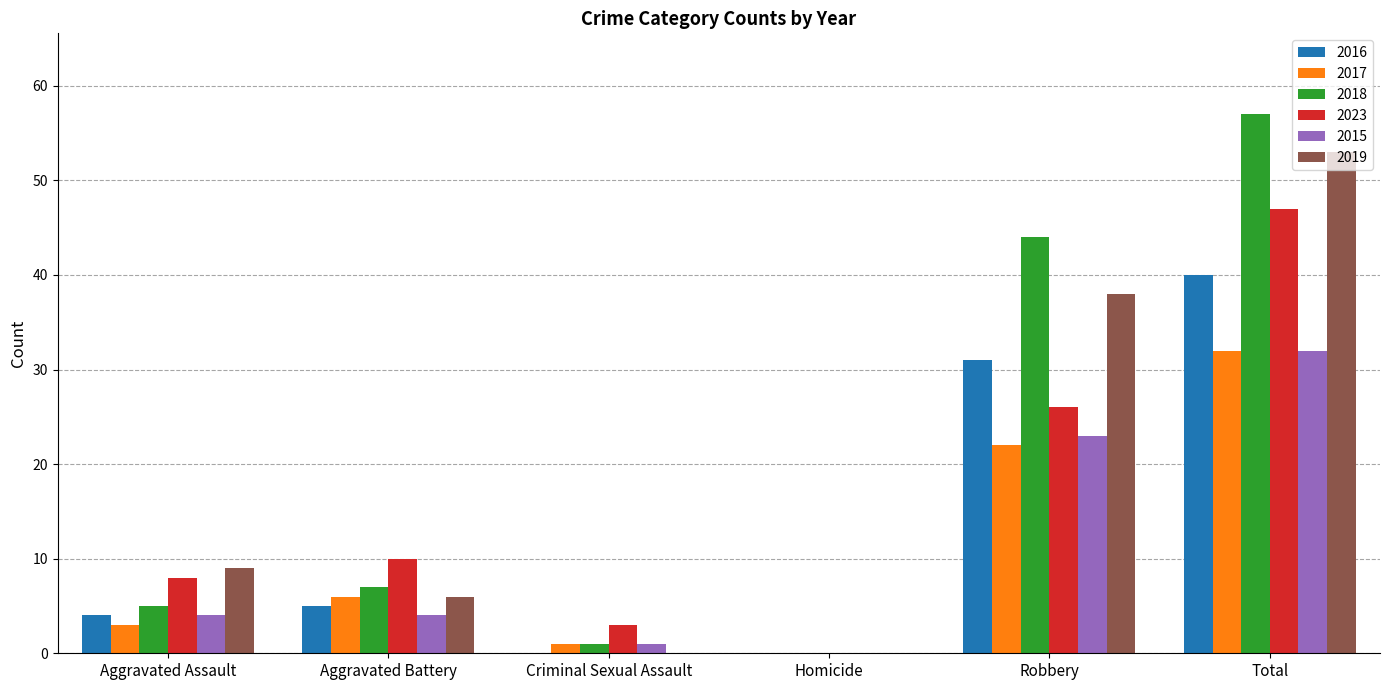

Is it true that 2019 equals 9 at Aggravated Assault?

True